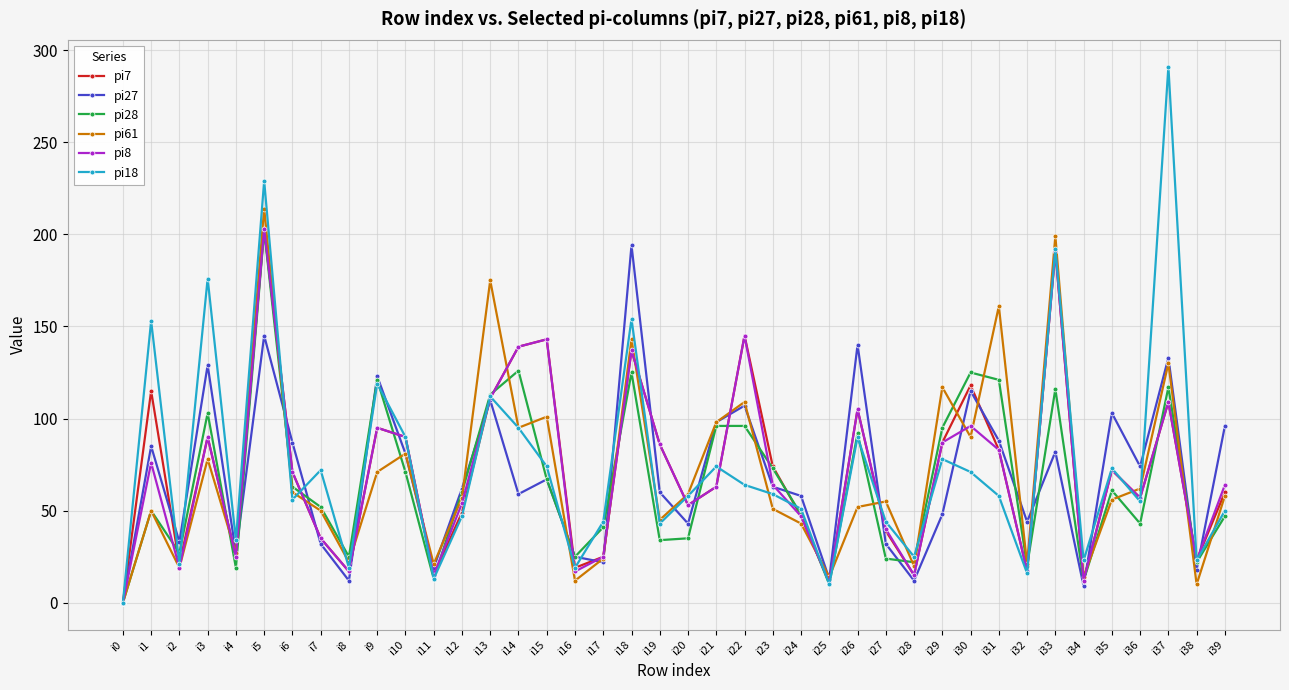

What is the value of the pi61 point at the 4th from the left?

78